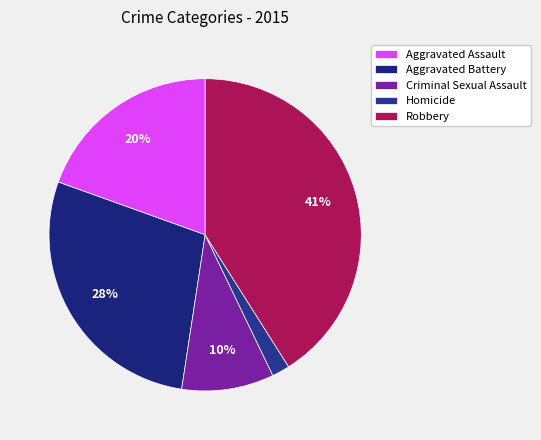

To the nearest percent, what is the combined percentage of Homicide and Robbery?

43%